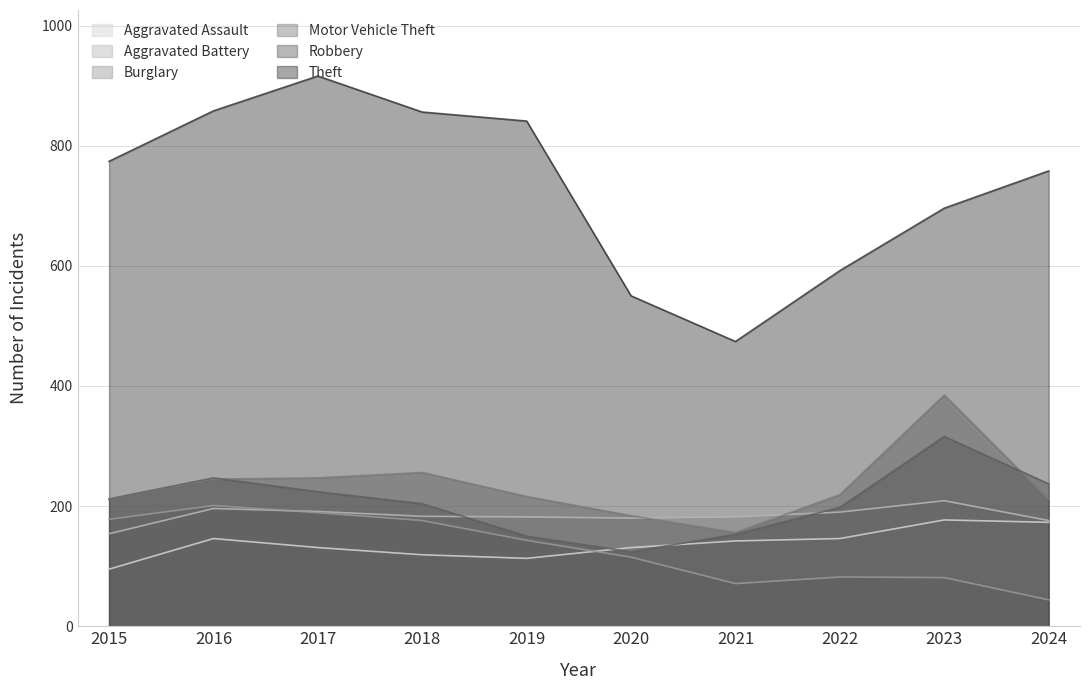

True or false: Burglary and Aggravated Assault intersect in this chart.

True